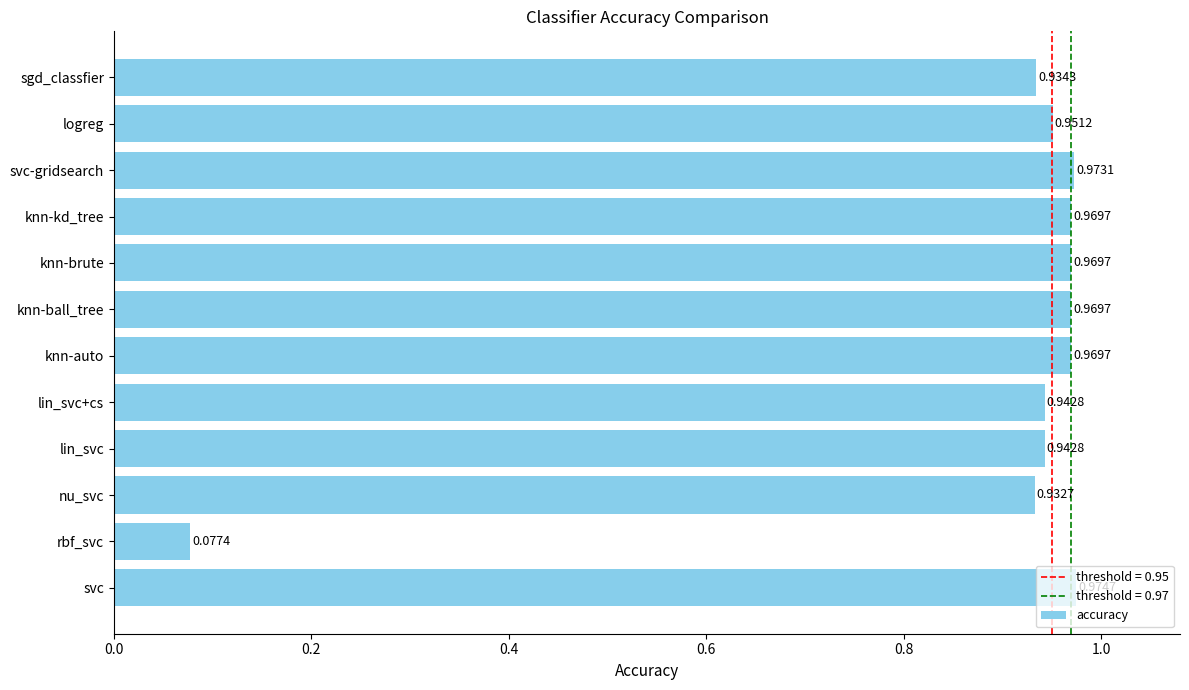

Which label corresponds to the smallest value in the chart?

rbf_svc